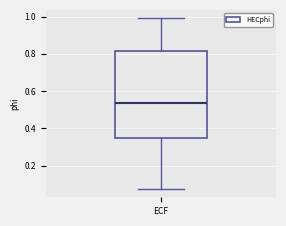

Transcribe this box plot: give where the median line is, the range the box spans, and where the two whiskers end, as read against the y-axis. The values are not printed on the chart, so give them approximately, as read against the axis.

median 0.54, box 0.34 to 0.82, whiskers 0.08 to 1.00